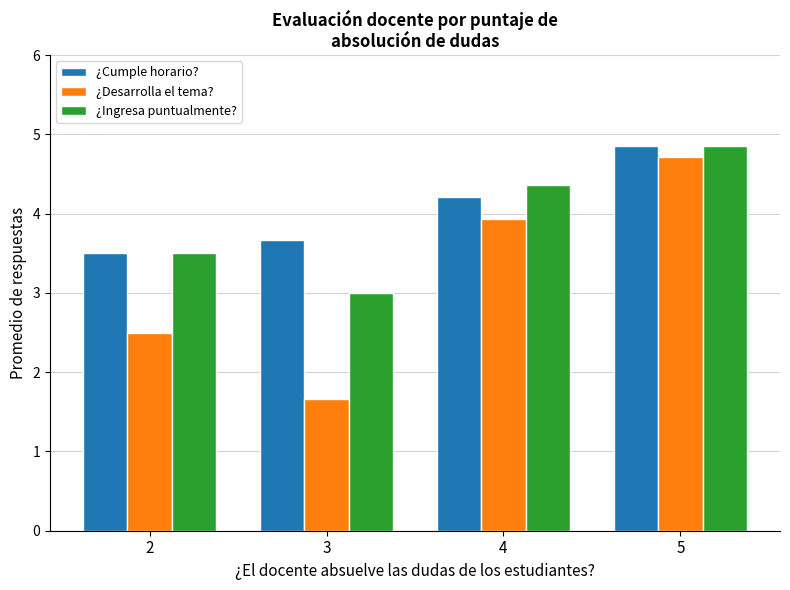

Reading left to right, what are all the values shown in this chart?

¿Cumple horario?: 3.5	3.7	4.2	4.9
¿Desarrolla el tema?: 2.5	1.7	3.9	4.7
¿Ingresa puntualmente?: 3.5	3.0	4.4	4.9